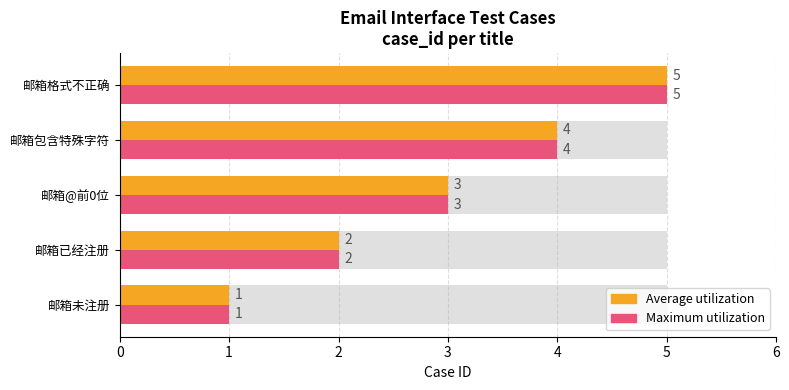

Is it true that case_id (avg) equals 2 at 邮箱未注册?

False